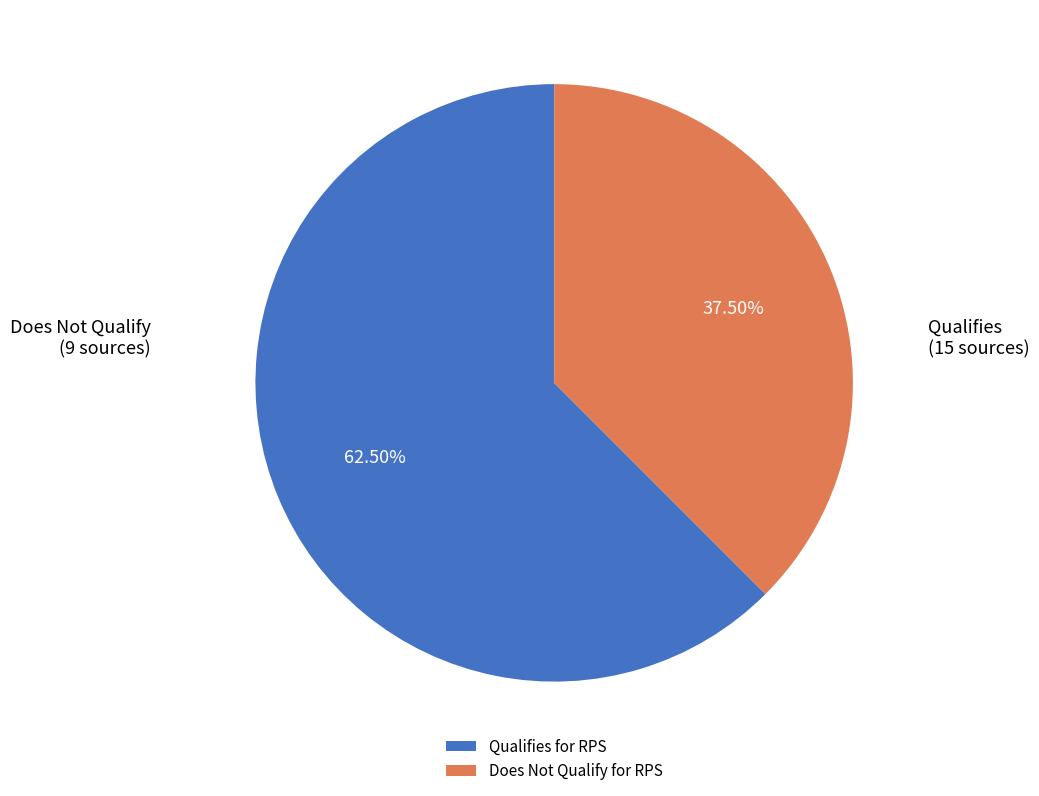

Is Qualifies for RPS the majority of the pie?

Yes